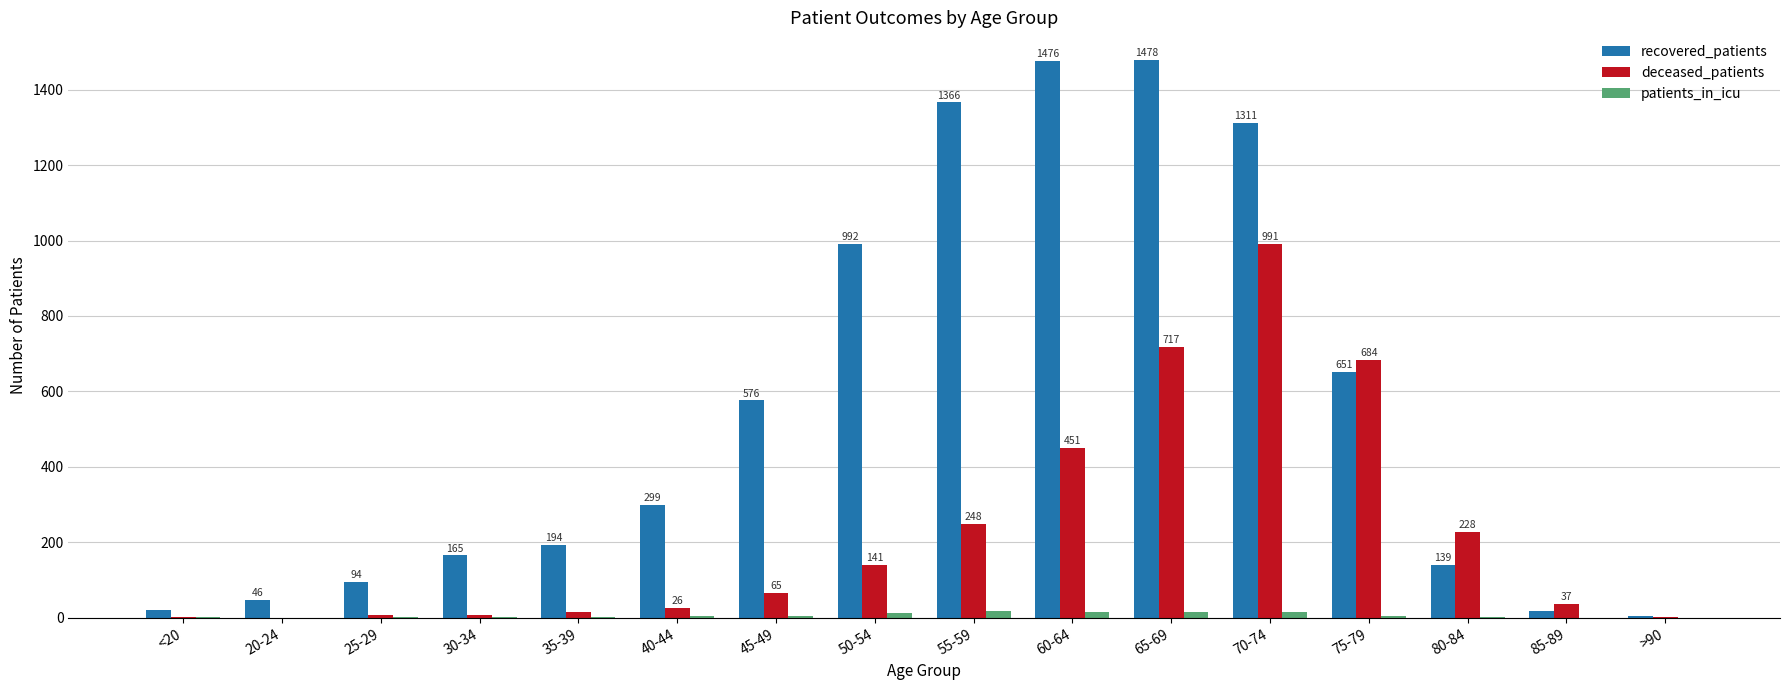

Between 30-34 and 45-49, which series saw the biggest shift?

recovered_patients